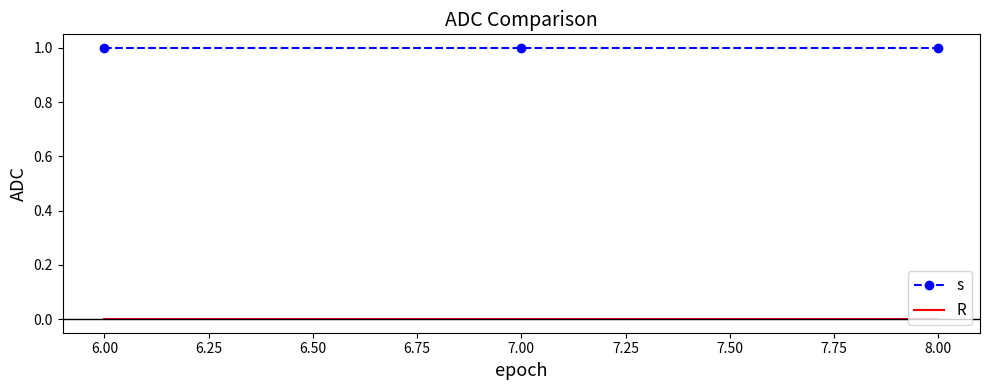

Reading left to right, transcribe all the data shown in this chart.

s: 1	1	1
R: 0	0	0